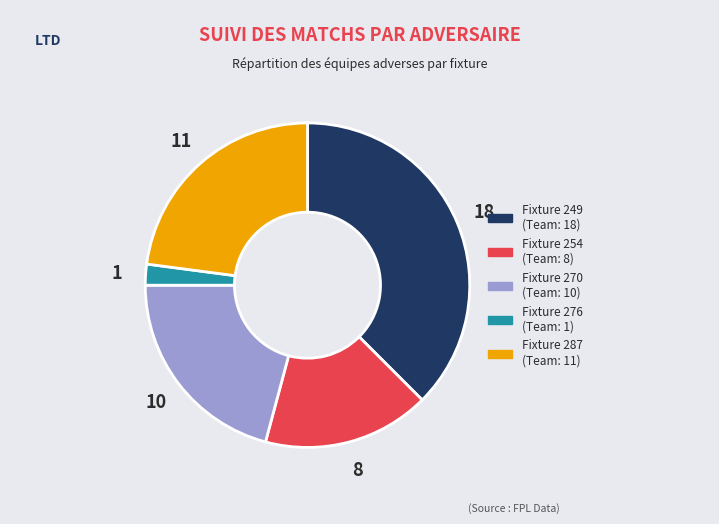

Count the number of slices in the pie.

5